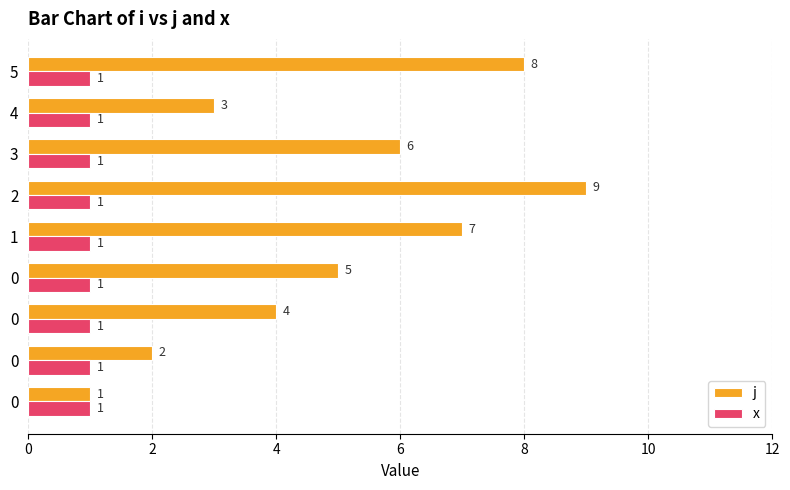

At how many categories does at least one series exceed 2?

7